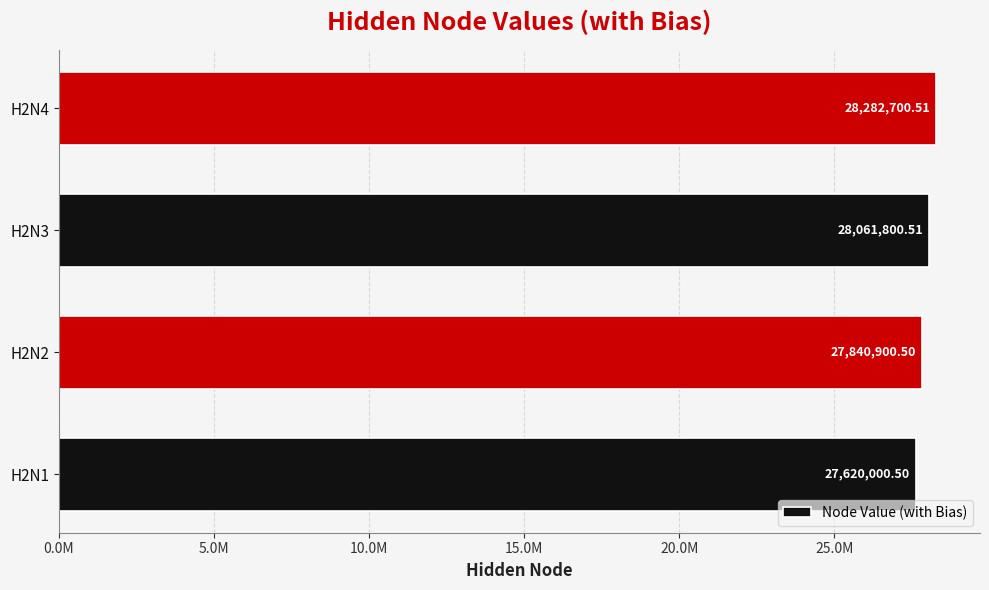

List the labels in order of value, largest first.

H2N4, H2N3, H2N2, H2N1